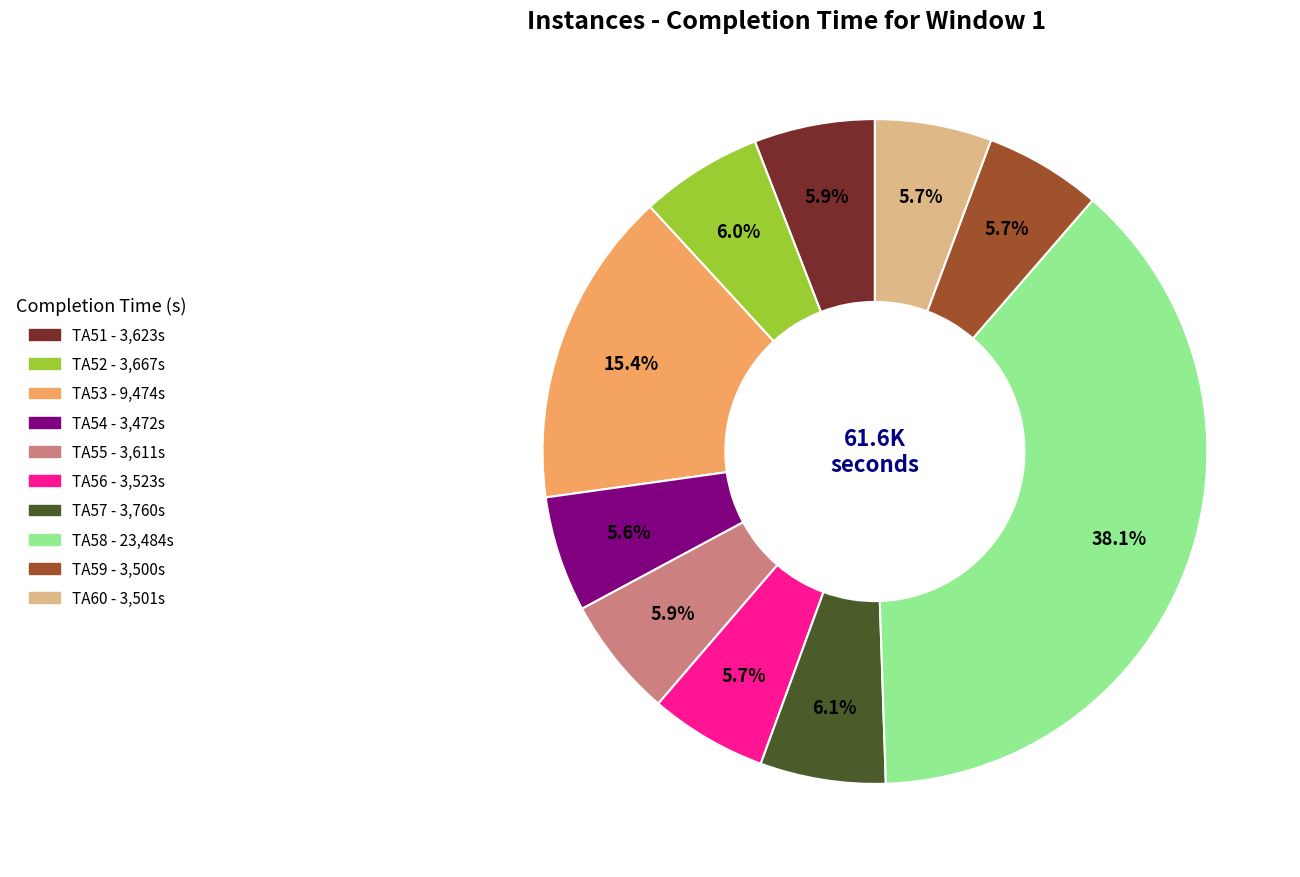

What percentage is NOT represented by TA55?

94.1%